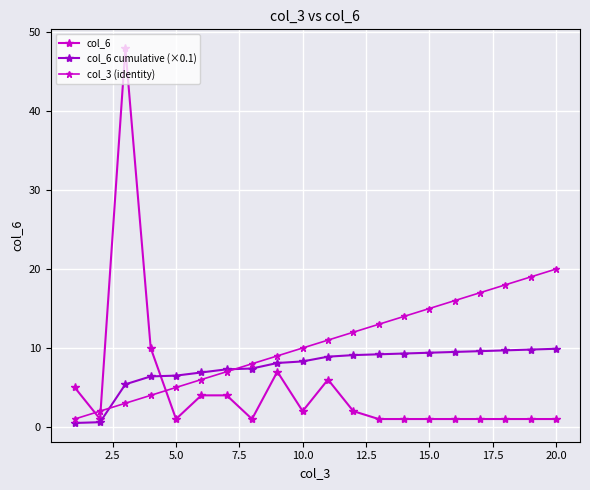

How many lines are shown in the chart?

3